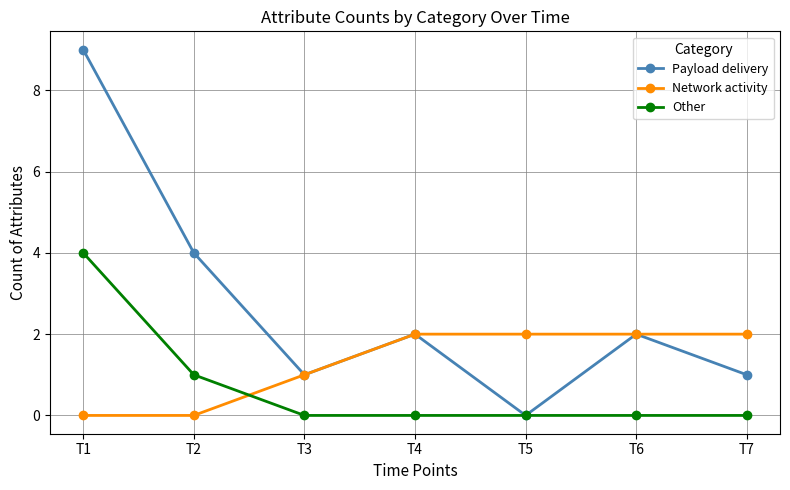

What is the maximum value for Other?

4